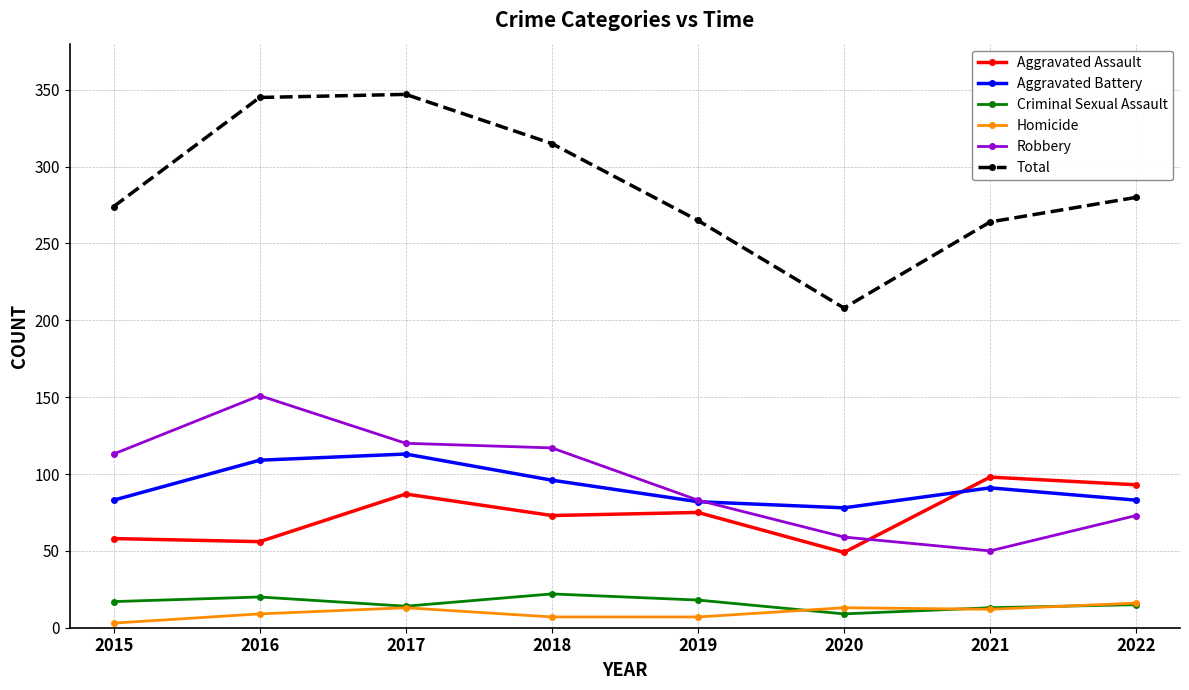

Is the value of Robbery at 2018 greater than the value of Aggravated Assault at 2019?

Yes